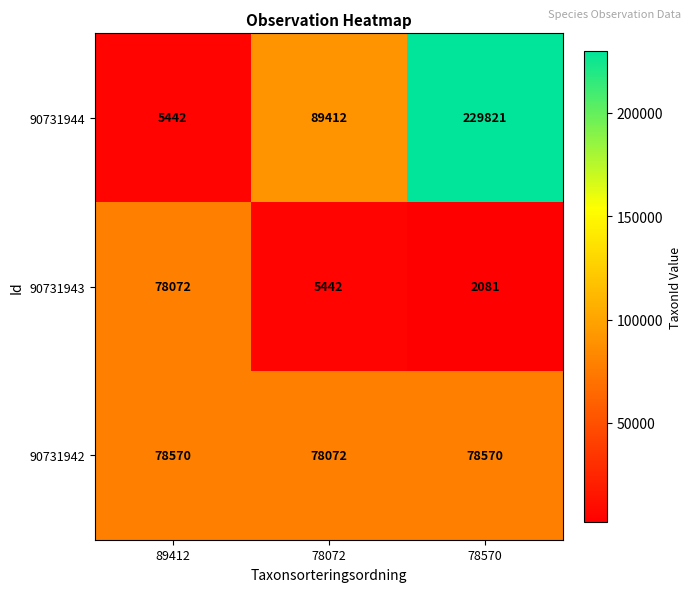

How many data points does each series have?

3